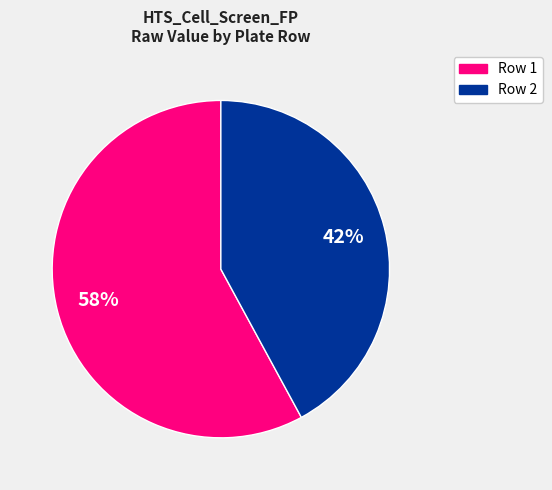

To the nearest percent, what is the average slice percentage?

50%